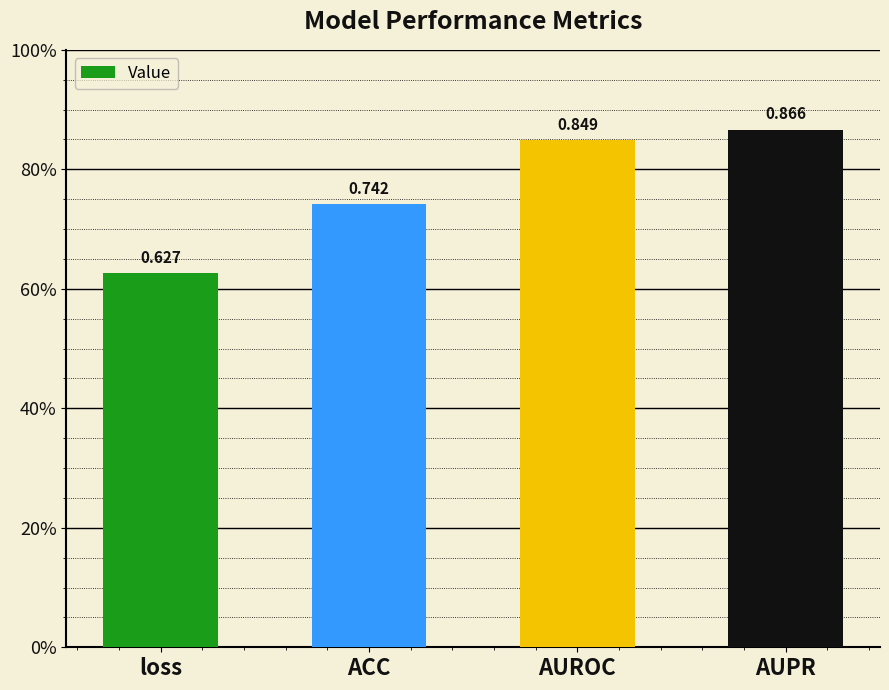

Which has a higher value, loss or AUPR?

AUPR